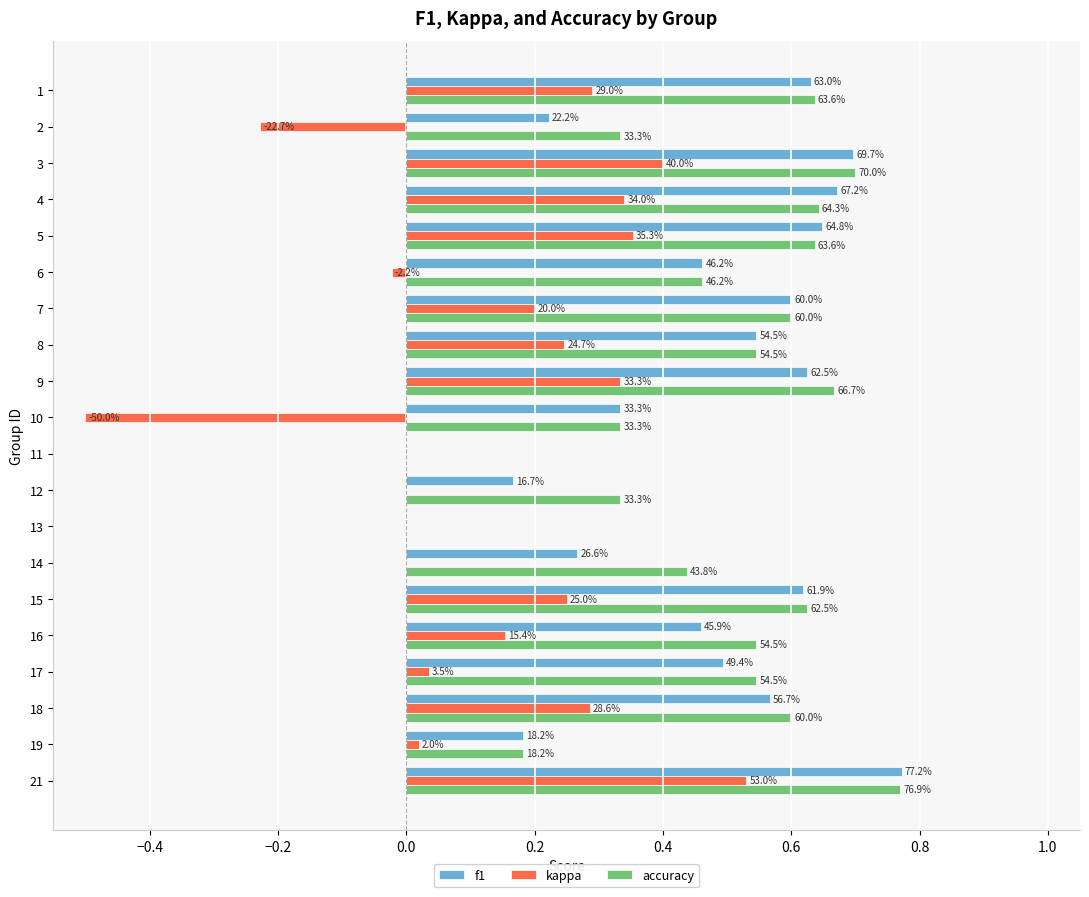

What is the highest value of the accuracy series?

0.8